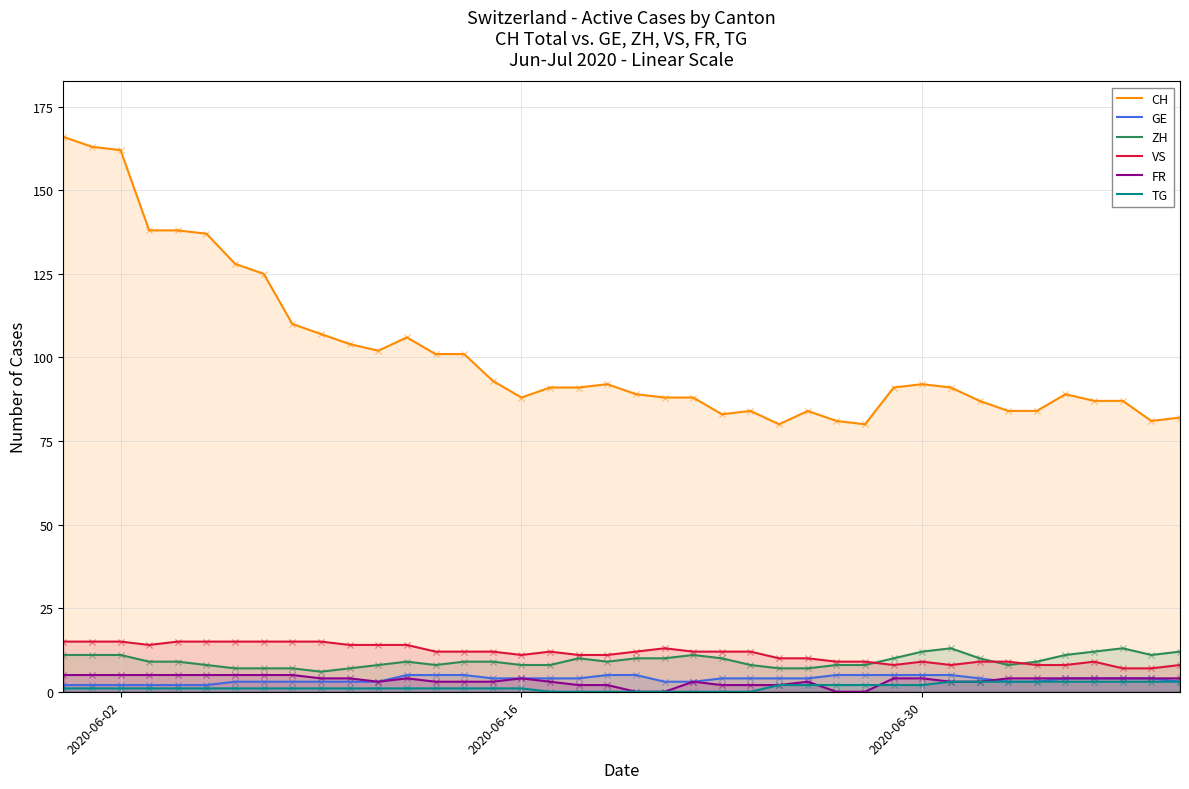

Which series contains the highest Y value?

CH